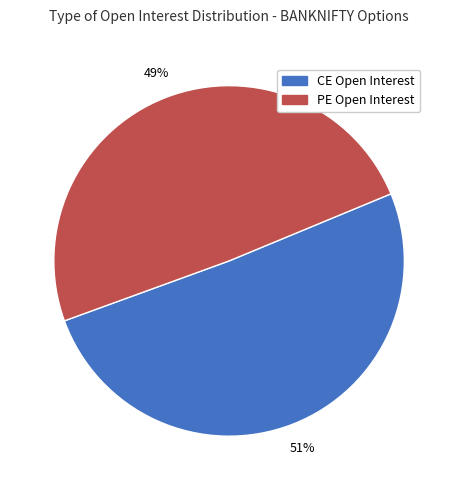

To the nearest percent, what is the average slice percentage?

50%